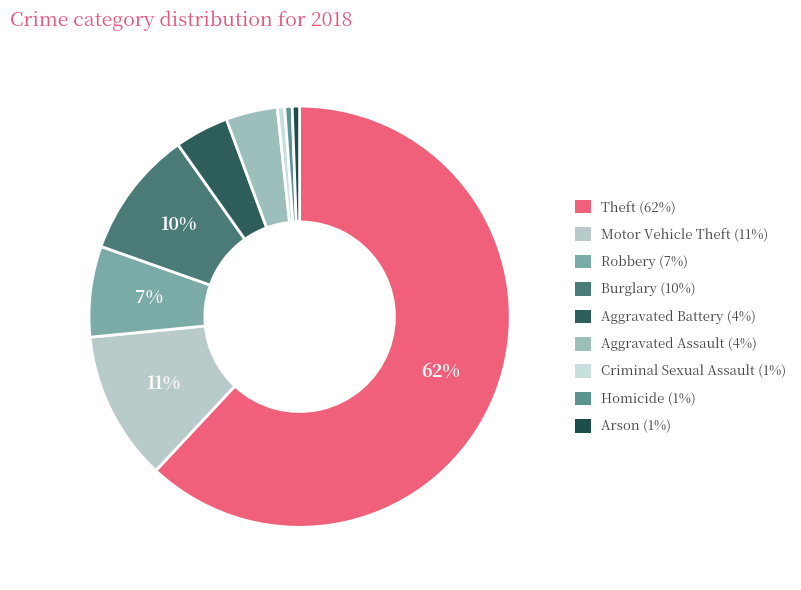

How many segments does this pie chart have?

9